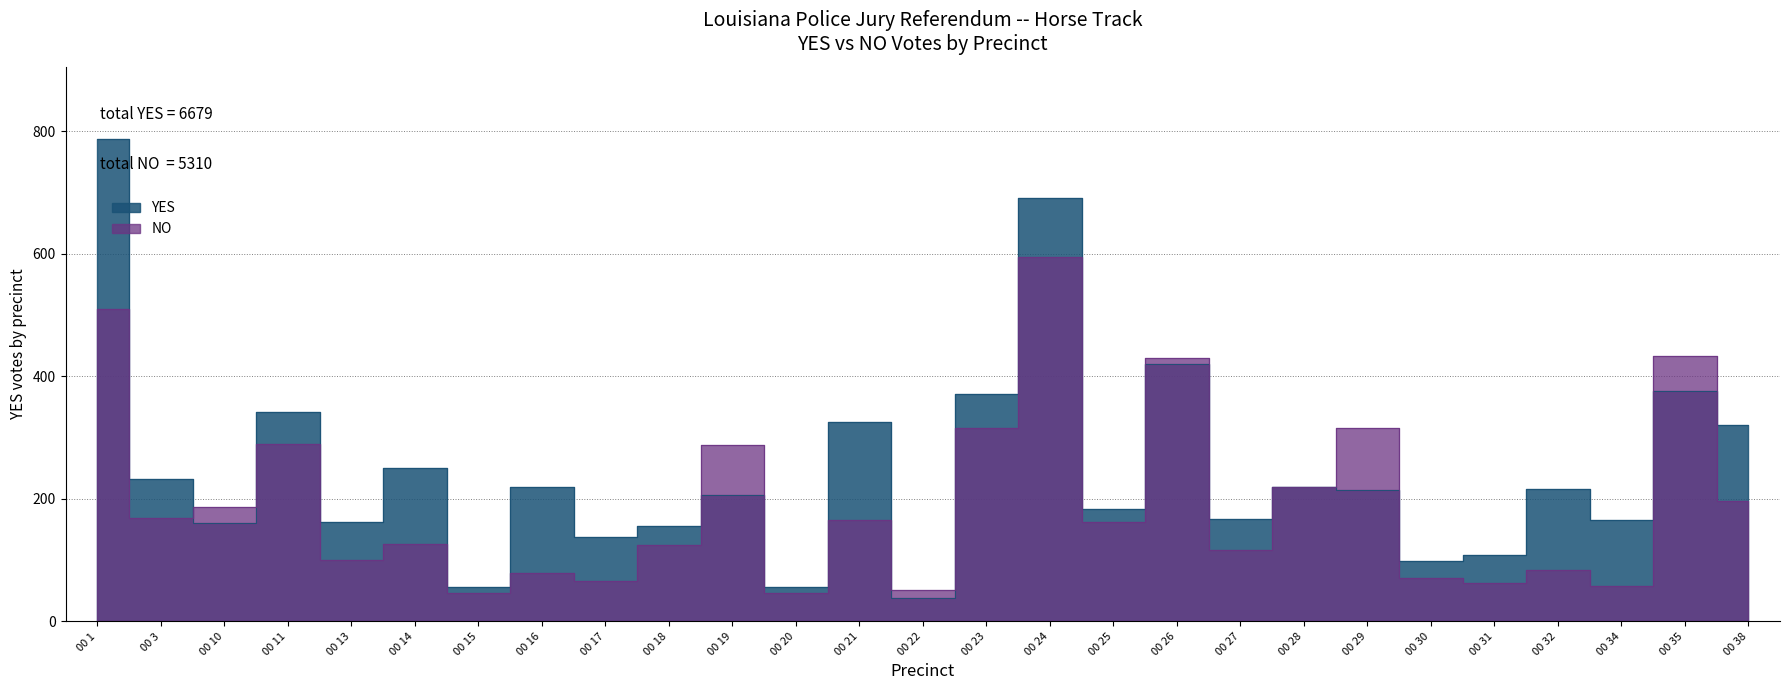

List the series in order of their peak value, highest first.

YES, NO